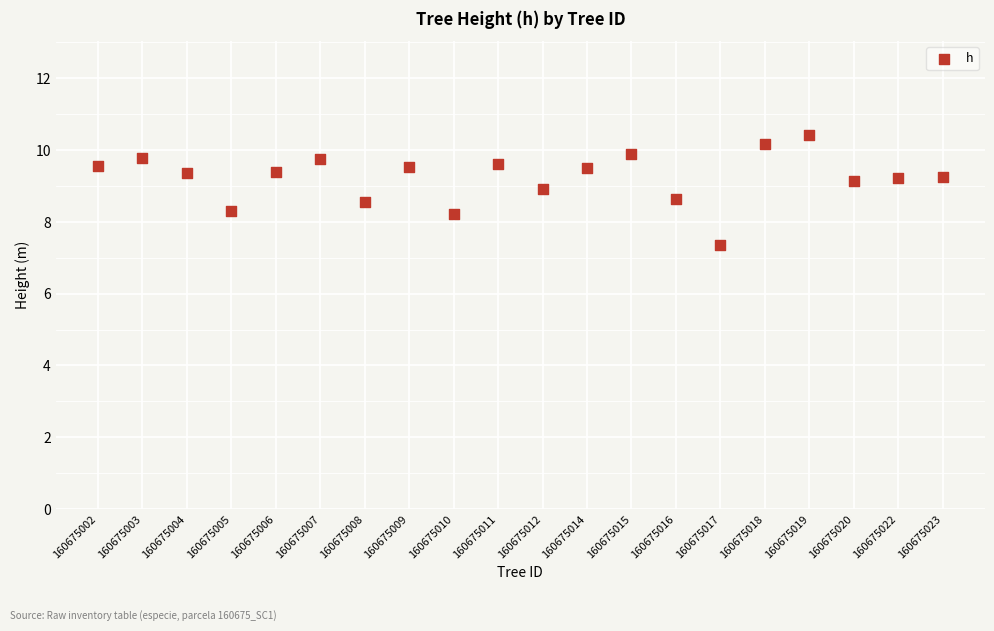

What is the range of Y values (max minus min)?

3.1